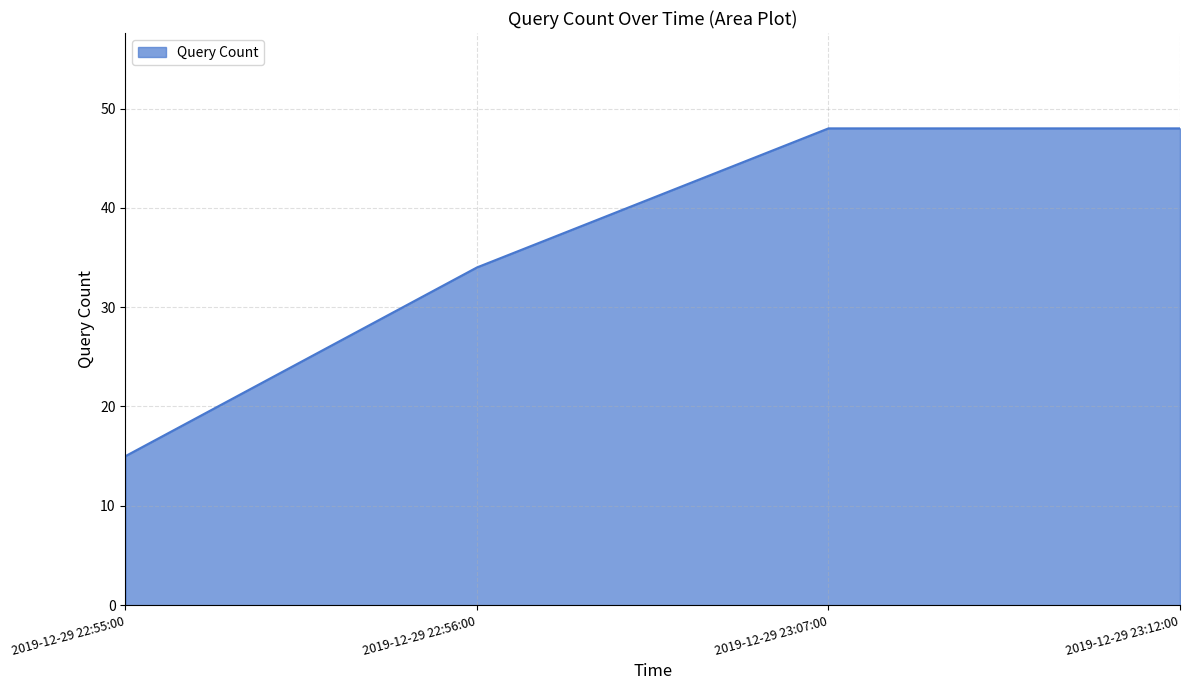

How many values are below 48?

2